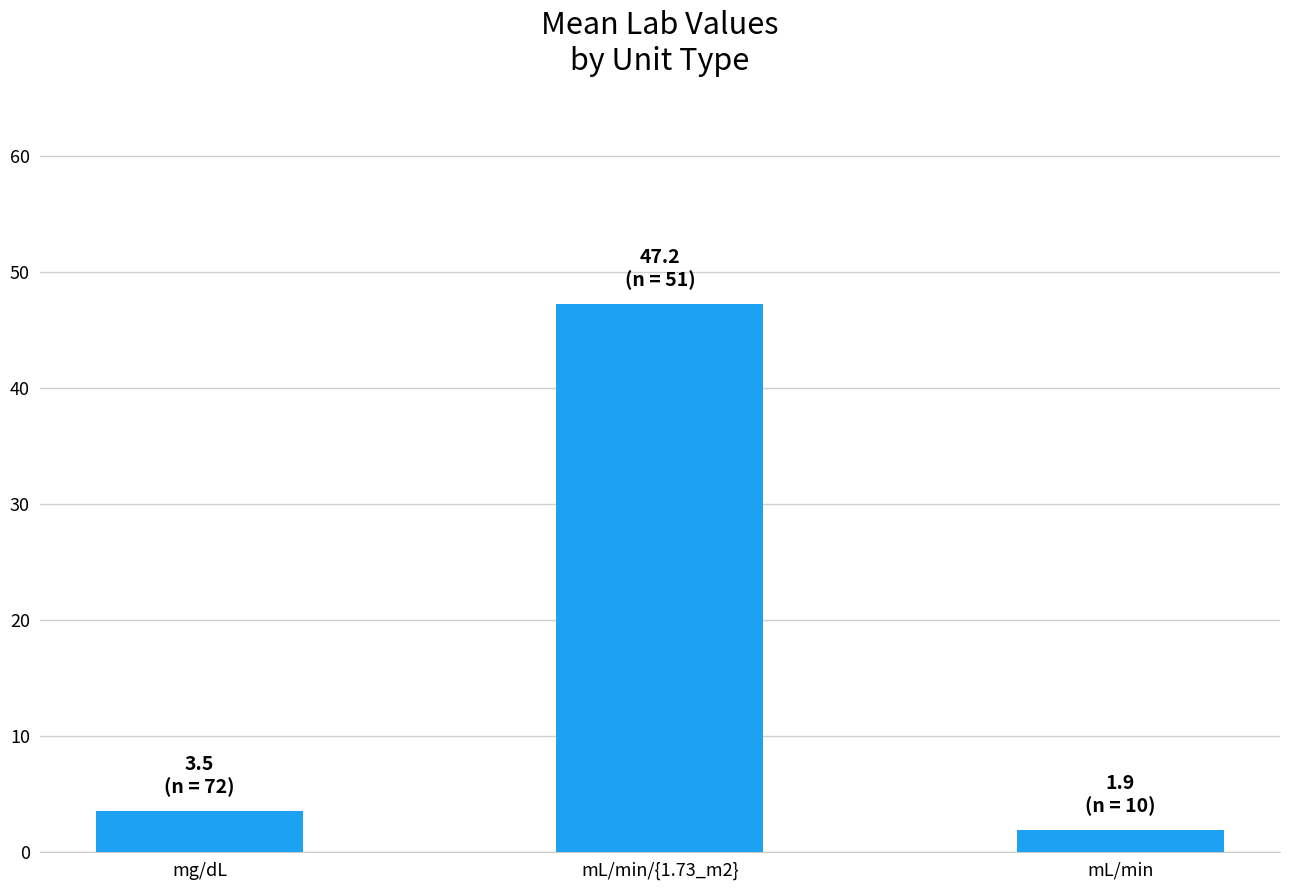

Reading left to right, list all the values displayed in this chart.

3.5	47.2	1.9